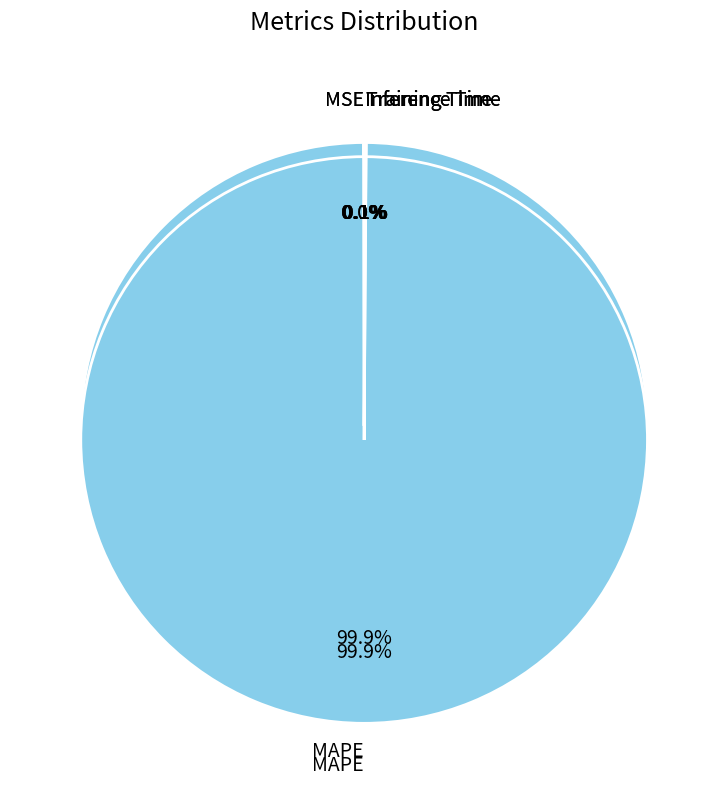

The MAPE slice represents 88% of the pie. True or false?

False